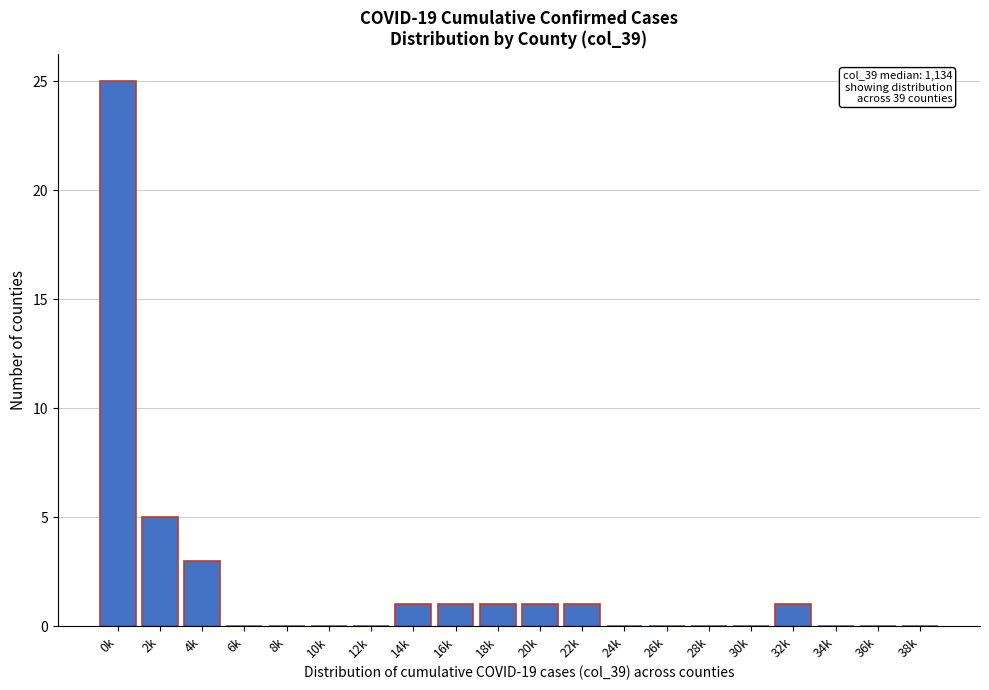

Reading right to left, extract all data points from this chart.

38k=0	36k=0	34k=0	32k=1	30k=0	28k=0	26k=0	24k=0	22k=1	20k=1	18k=1	16k=1	14k=1	12k=0	10k=0	8k=0	6k=0	4k=3	2k=5	0k=25